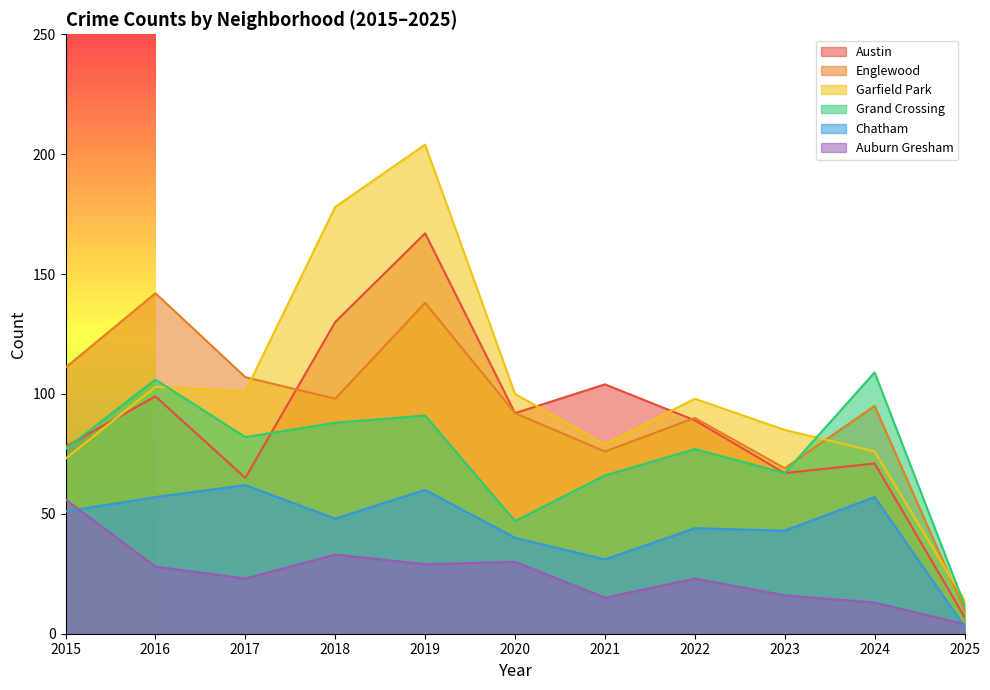

What is the maximum value for Austin?

167